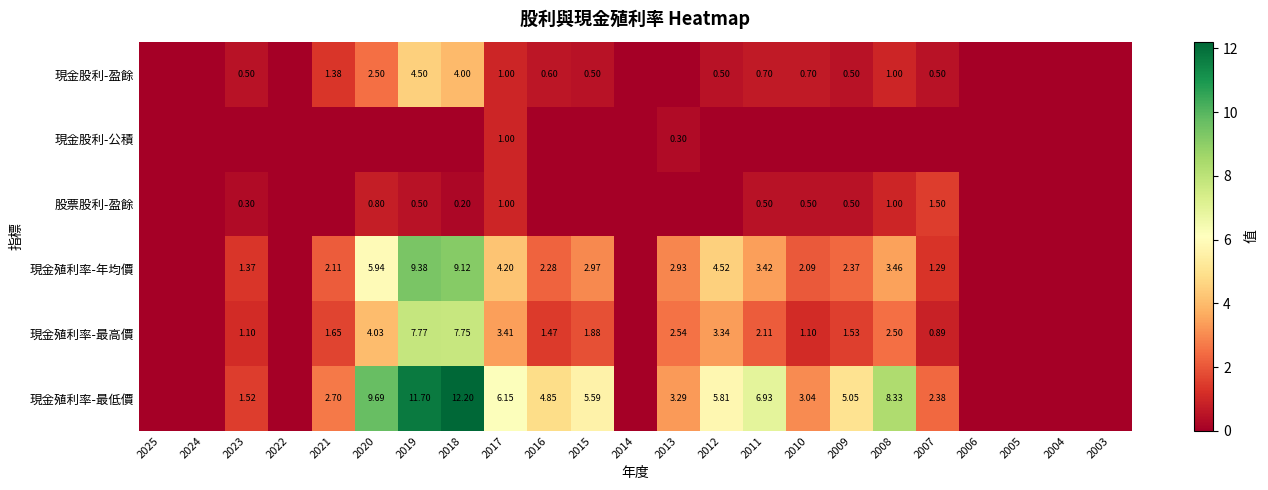

Which series has the largest total across all categories?

現金殖利率-最低價